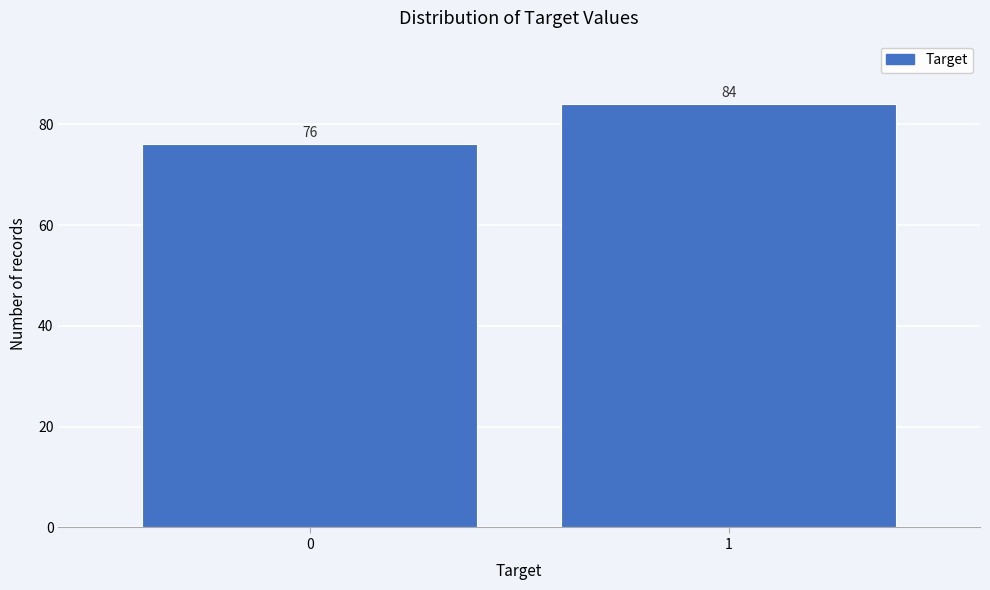

Reading left to right, transcribe all the data shown in this chart.

76	84